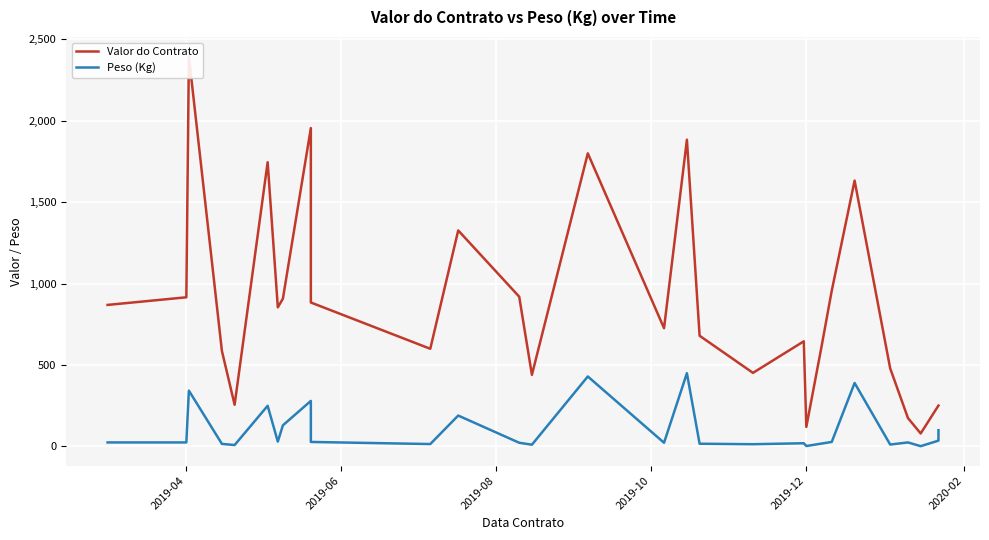

Count the number of categories in the chart.

30